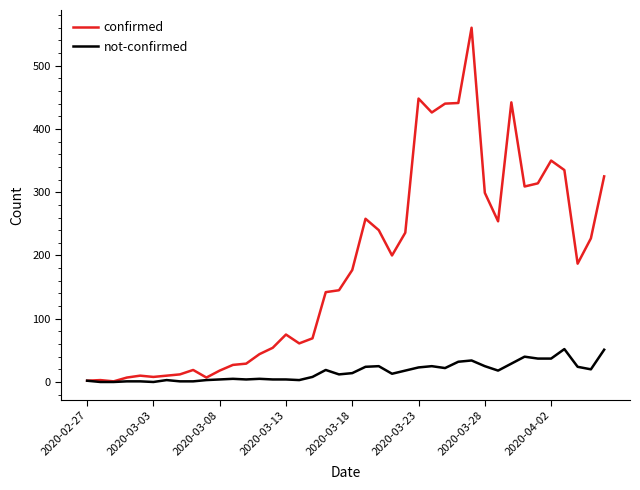

Which series has the largest range (max minus min)?

confirmed